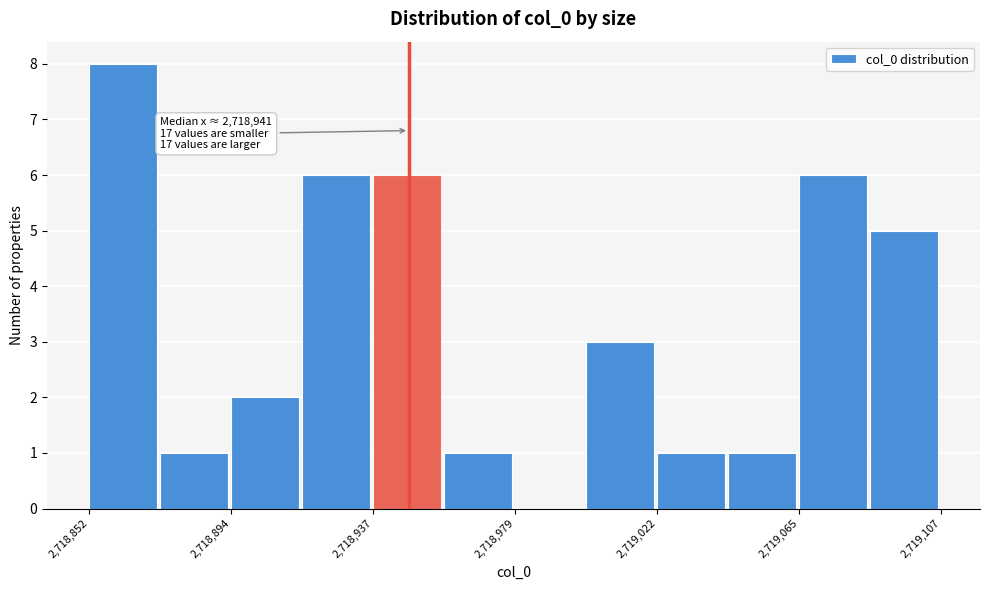

Which range on the x-axis has the tallest bar?

2718850 to 2718875